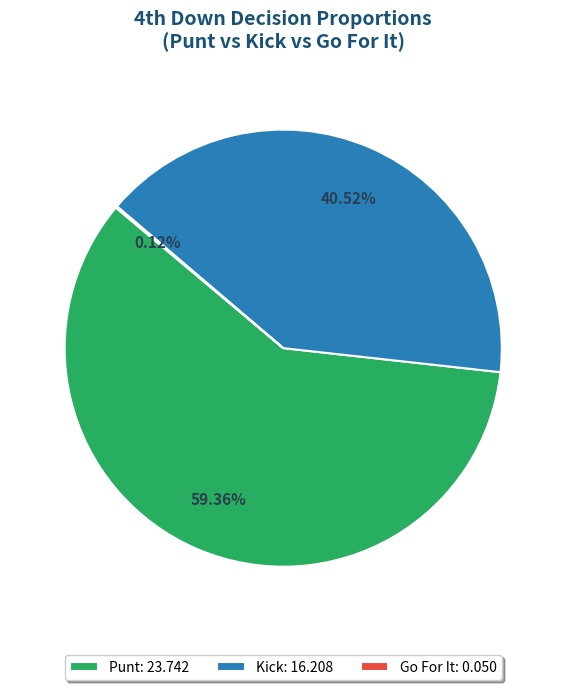

Which category has the biggest portion of the pie?

Punt: 23.742